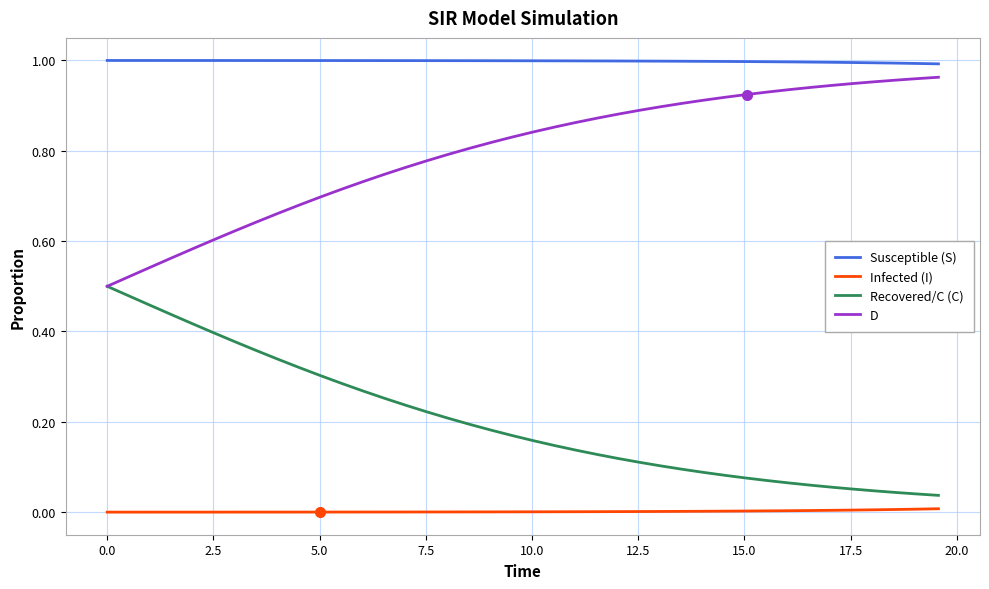

True or false: Recovered/C (C) and Susceptible (S) cross at least once.

False